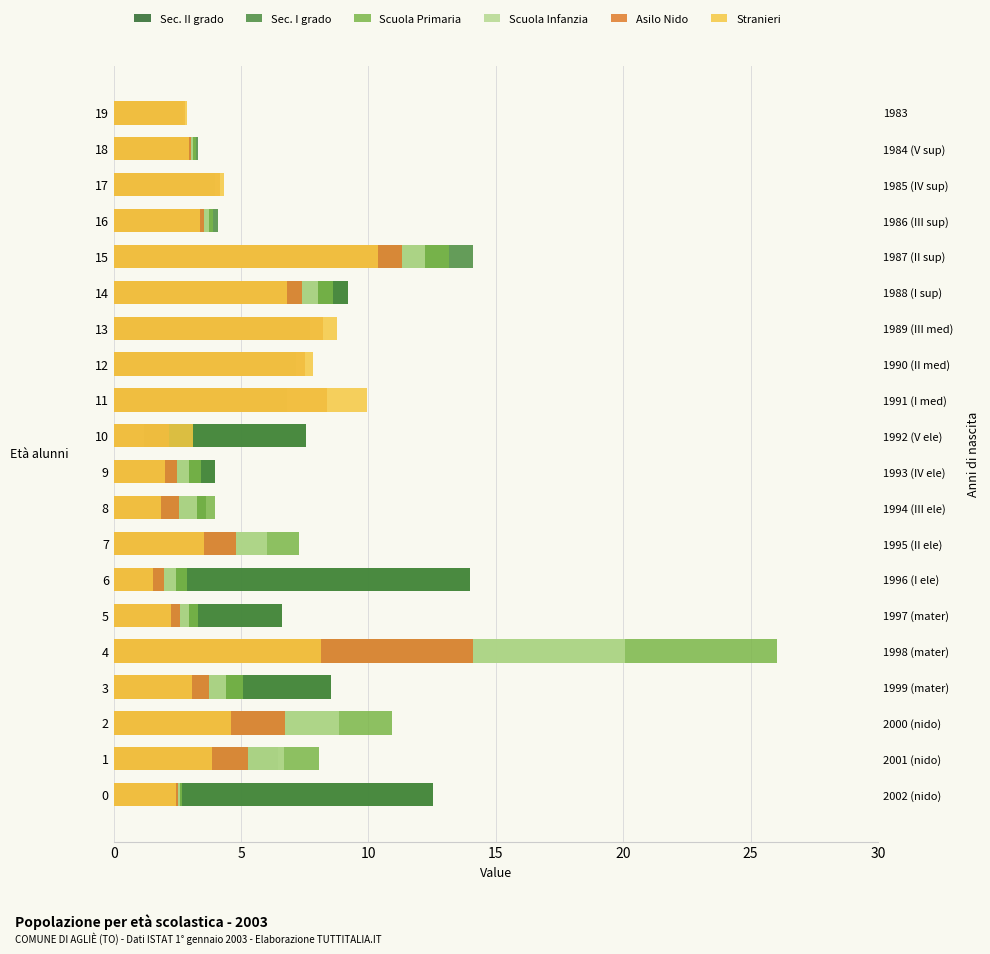

What is the label of the 2nd bar from the right?

18